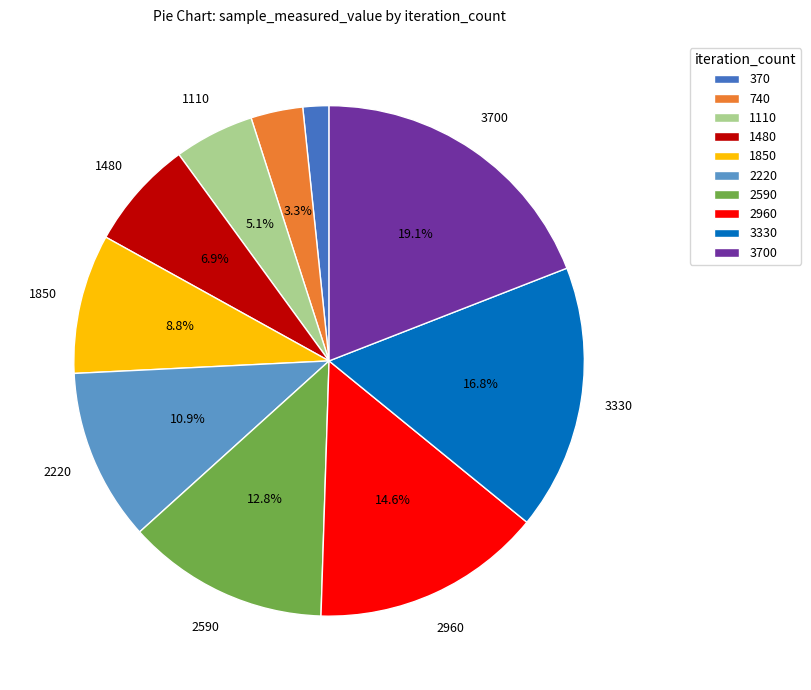

What percentage is the 1110 slice, to the nearest percent?

5%